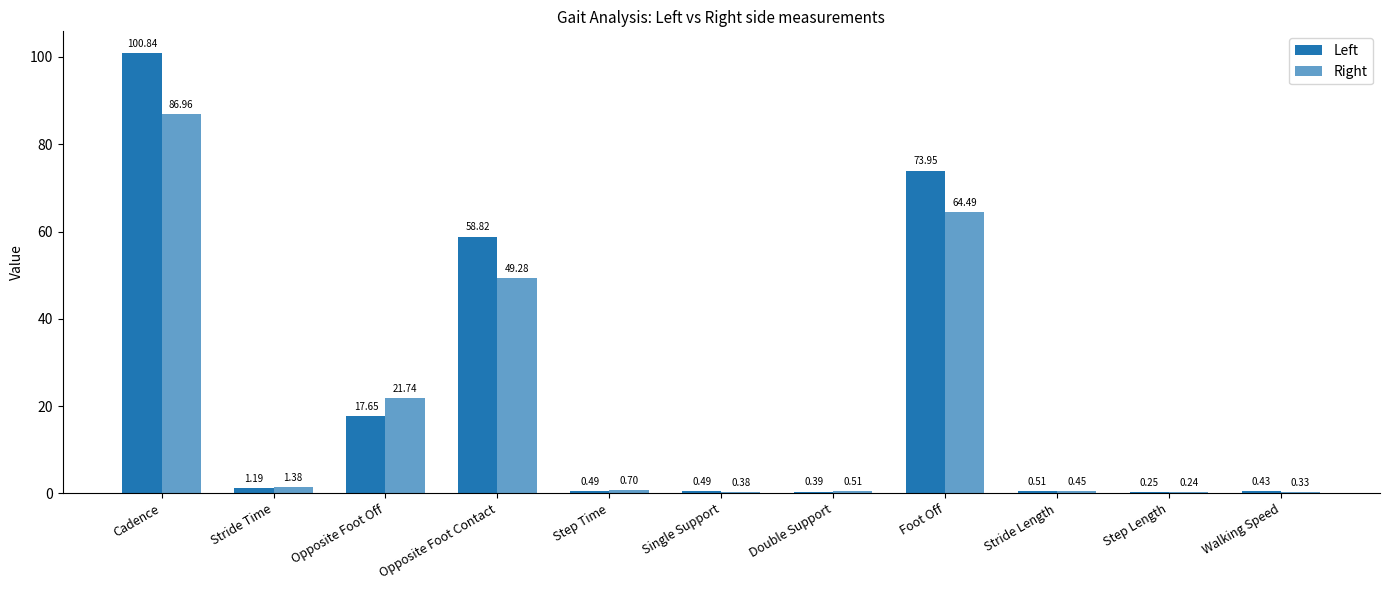

Count the number of data series in this chart.

2